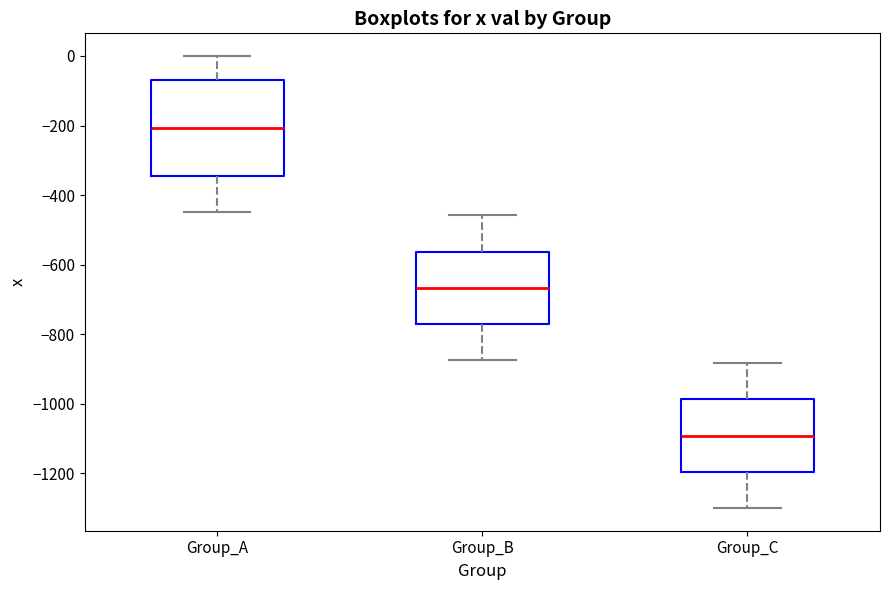

Comparing the boxes themselves (not the whiskers), which one is the tallest?

Group_A